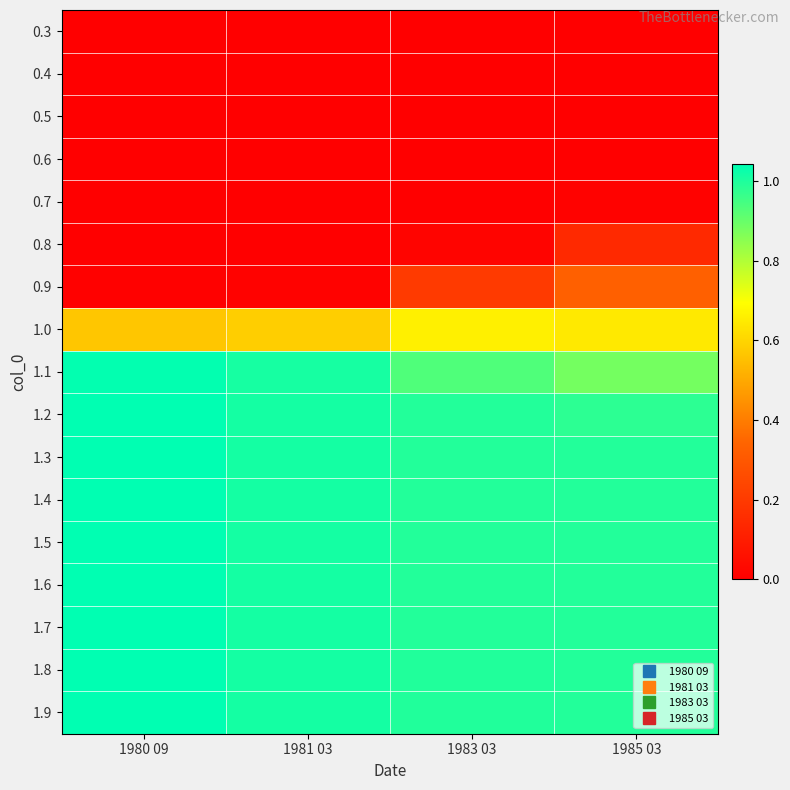

At how many categories does at least one series exceed 0?

4